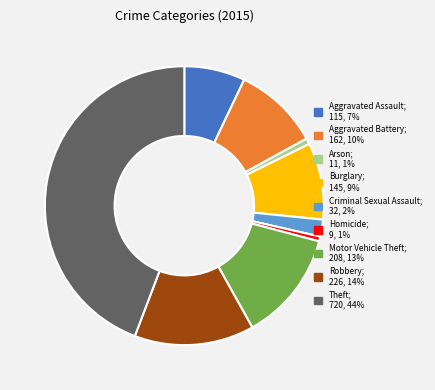

True or false: Theft; 720, 44% accounts for 37% of the total.

False